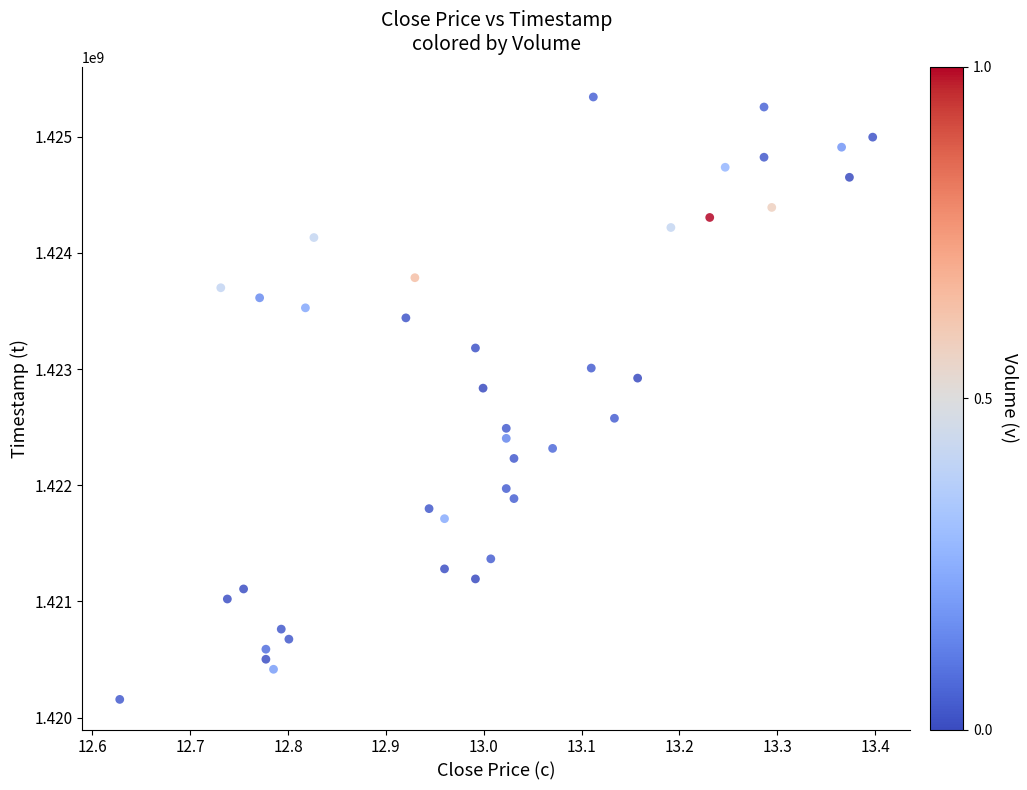

What is the range of Y values (max minus min)?

5184000